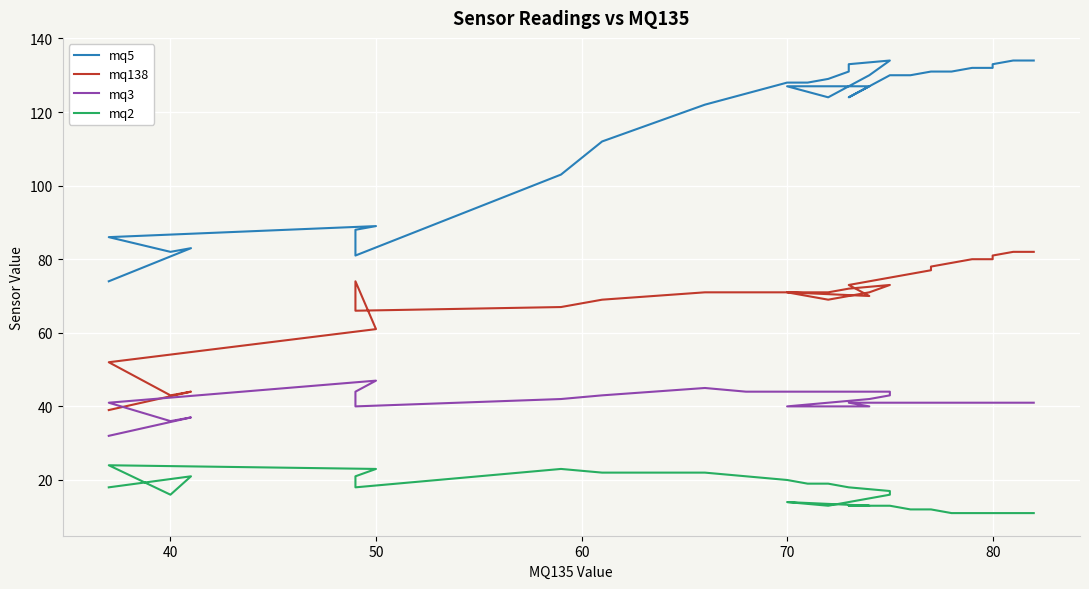

Does the chart display data point markers on the line(s)?

No